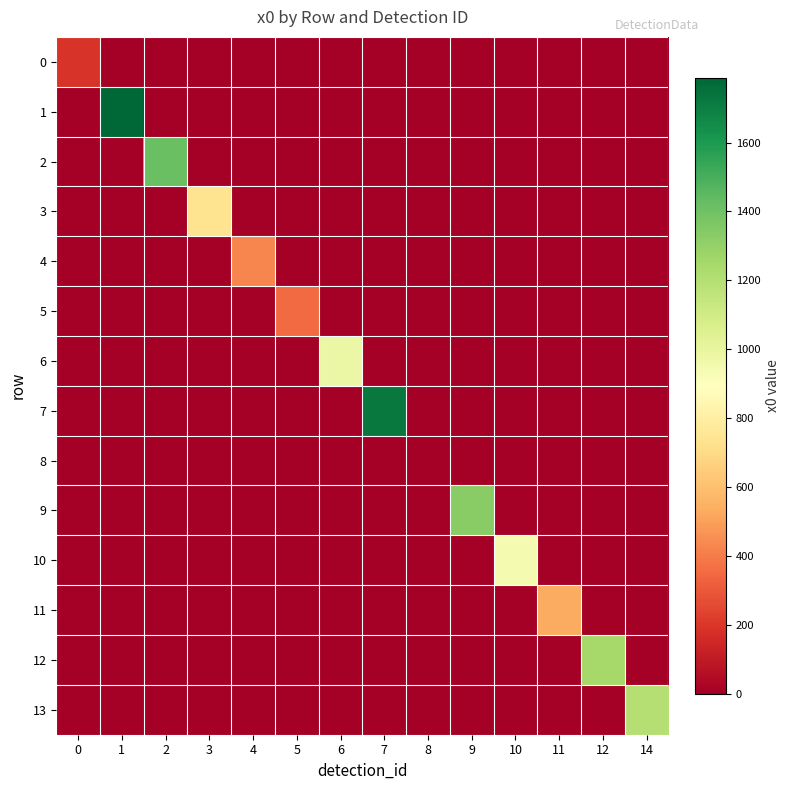

Reading left to right, list all the values displayed in this chart.

0: 0=190.3	1=0.0	2=0.0	3=0.0	4=0.0	5=0.0	6=0.0	7=0.0	8=0.0	9=0.0	10=0.0	11=0.0	12=0.0	14=0.0
1: 0=0.0	1=1788.2	2=0.0	3=0.0	4=0.0	5=0.0	6=0.0	7=0.0	8=0.0	9=0.0	10=0.0	11=0.0	12=0.0	14=0.0
2: 0=0.0	1=0.0	2=1415.6	3=0.0	4=0.0	5=0.0	6=0.0	7=0.0	8=0.0	9=0.0	10=0.0	11=0.0	12=0.0	14=0.0
3: 0=0.0	1=0.0	2=0.0	3=733.9	4=0.0	5=0.0	6=0.0	7=0.0	8=0.0	9=0.0	10=0.0	11=0.0	12=0.0	14=0.0
4: 0=0.0	1=0.0	2=0.0	3=0.0	4=433.1	5=0.0	6=0.0	7=0.0	8=0.0	9=0.0	10=0.0	11=0.0	12=0.0	14=0.0
5: 0=0.0	1=0.0	2=0.0	3=0.0	4=0.0	5=352.5	6=0.0	7=0.0	8=0.0	9=0.0	10=0.0	11=0.0	12=0.0	14=0.0
6: 0=0.0	1=0.0	2=0.0	3=0.0	4=0.0	5=0.0	6=983.0	7=0.0	8=0.0	9=0.0	10=0.0	11=0.0	12=0.0	14=0.0
7: 0=0.0	1=0.0	2=0.0	3=0.0	4=0.0	5=0.0	6=0.0	7=1719.2	8=0.0	9=0.0	10=0.0	11=0.0	12=0.0	14=0.0
8: 0=0.0	1=0.0	2=0.0	3=0.0	4=0.0	5=0.0	6=0.0	7=0.0	8=1.1	9=0.0	10=0.0	11=0.0	12=0.0	14=0.0
9: 0=0.0	1=0.0	2=0.0	3=0.0	4=0.0	5=0.0	6=0.0	7=0.0	8=0.0	9=1332.6	10=0.0	11=0.0	12=0.0	14=0.0
10: 0=0.0	1=0.0	2=0.0	3=0.0	4=0.0	5=0.0	6=0.0	7=0.0	8=0.0	9=0.0	10=942.6	11=0.0	12=0.0	14=0.0
11: 0=0.0	1=0.0	2=0.0	3=0.0	4=0.0	5=0.0	6=0.0	7=0.0	8=0.0	9=0.0	10=0.0	11=531.9	12=0.0	14=0.0
12: 0=0.0	1=0.0	2=0.0	3=0.0	4=0.0	5=0.0	6=0.0	7=0.0	8=0.0	9=0.0	10=0.0	11=0.0	12=1243.3	14=0.0
13: 0=0.0	1=0.0	2=0.0	3=0.0	4=0.0	5=0.0	6=0.0	7=0.0	8=0.0	9=0.0	10=0.0	11=0.0	12=0.0	14=1194.7